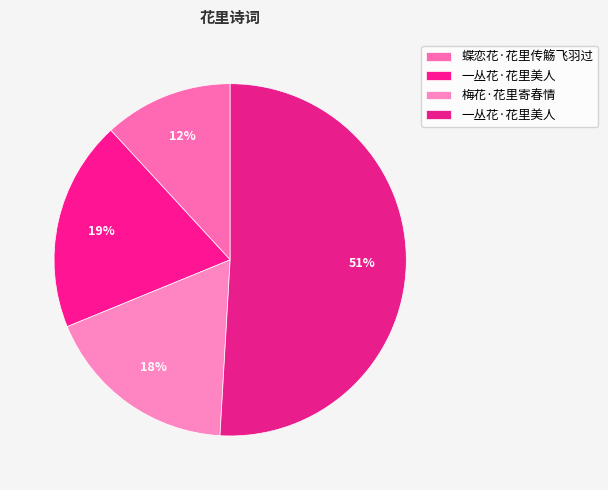

How many slices are in this pie chart?

4